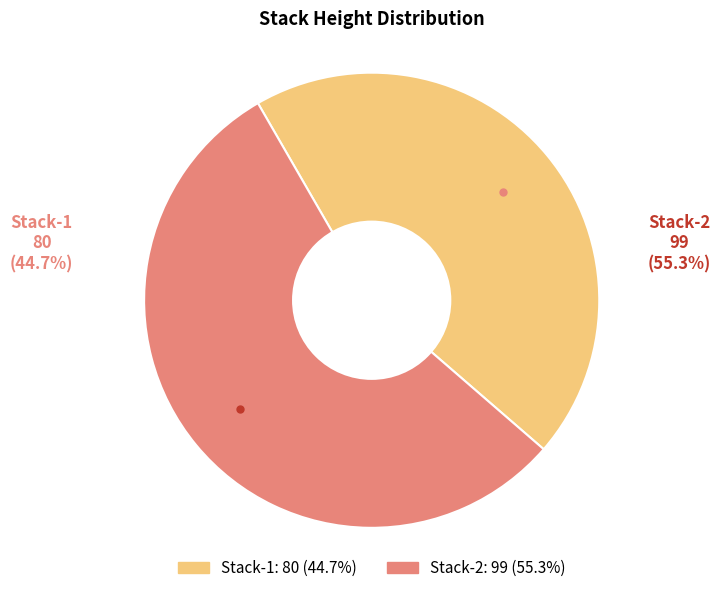

True or false: Stack-1 accounts for 45% of the total.

True